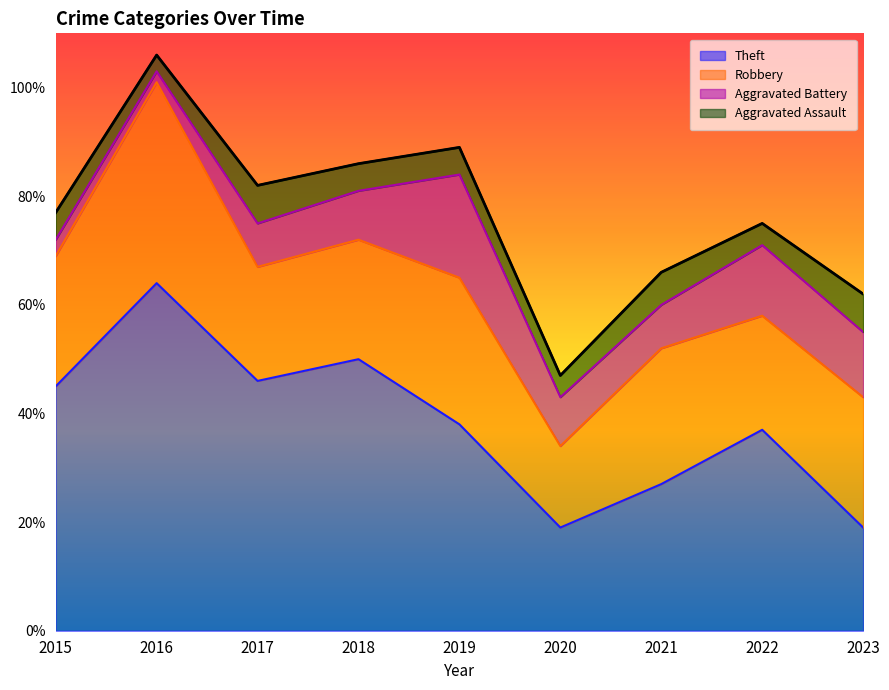

How many series are shown in this chart?

4